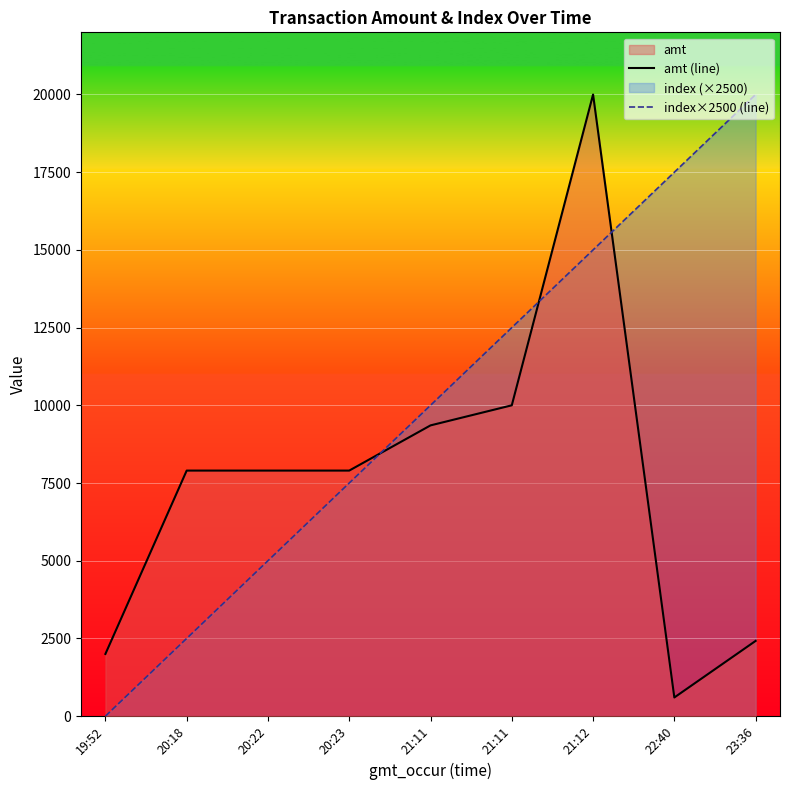

How many data points in index×2500 (line) are above 10000?

4